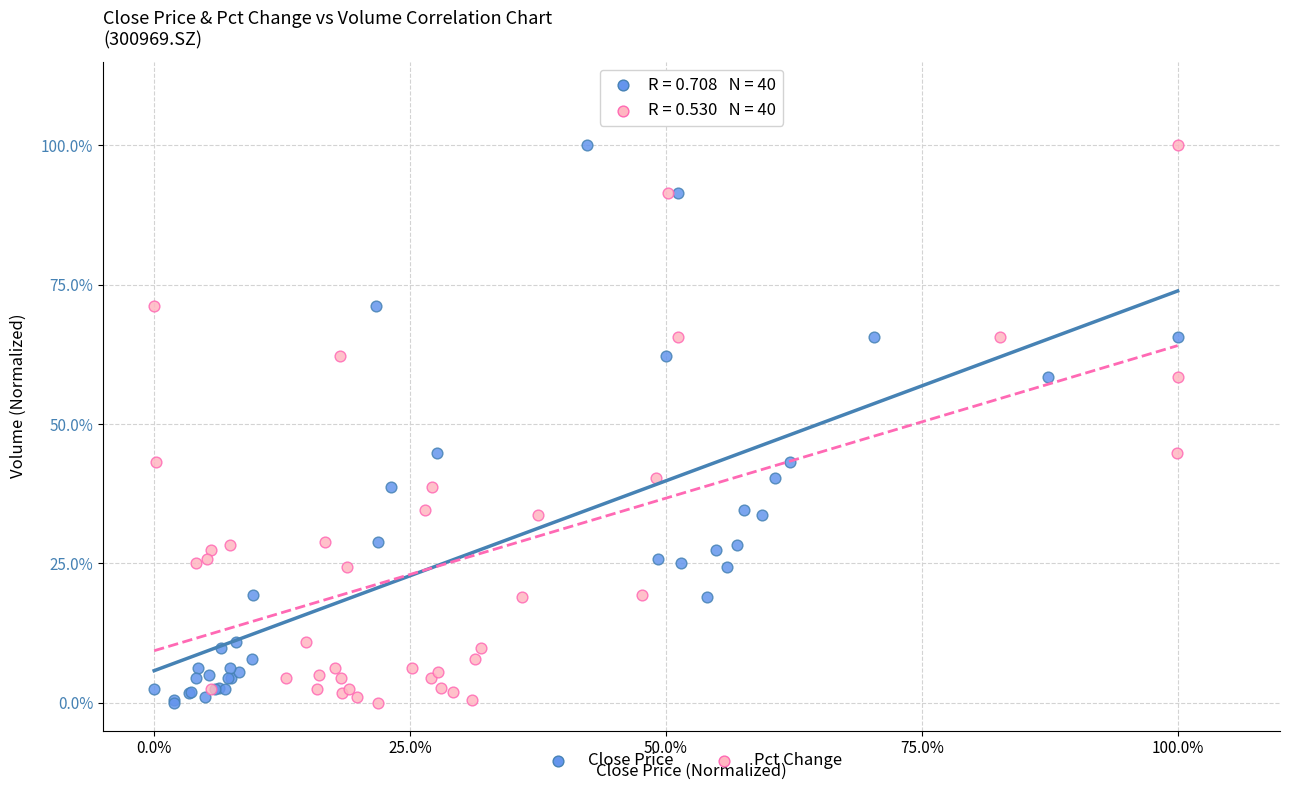

What are all the series names shown in the legend?

Close Price, Pct Change